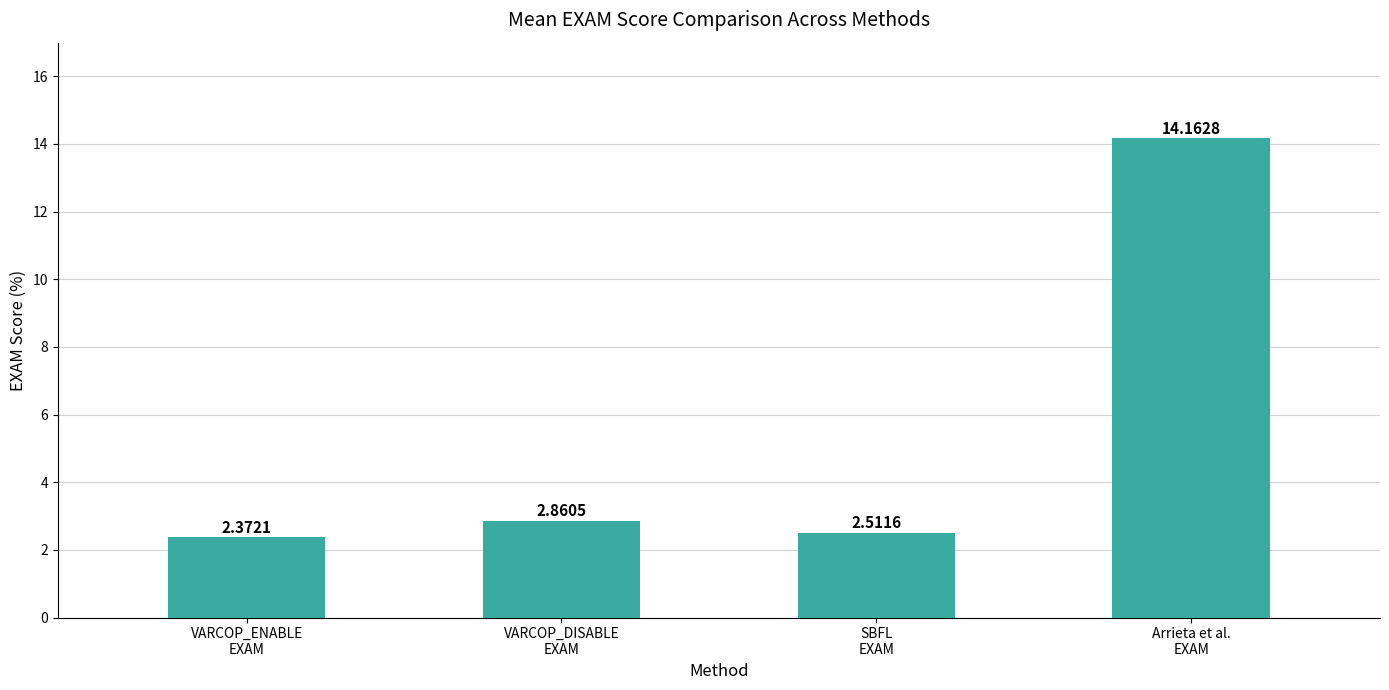

Which category has the highest value across all series?

Arrieta et al.
EXAM